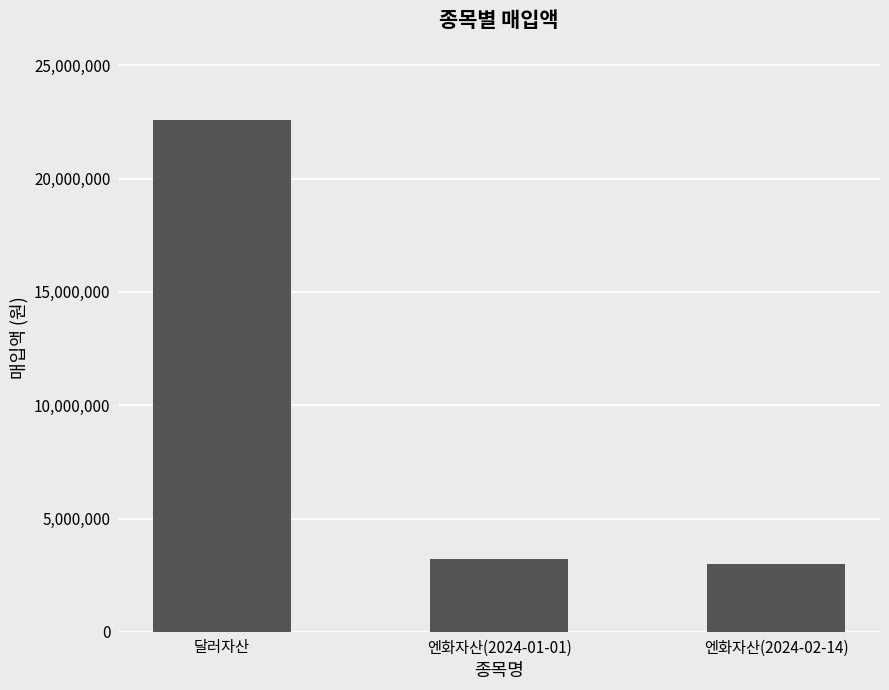

What is the change in value from 엔화자산(2024-01-01) to 엔화자산(2024-02-14)?

-200005